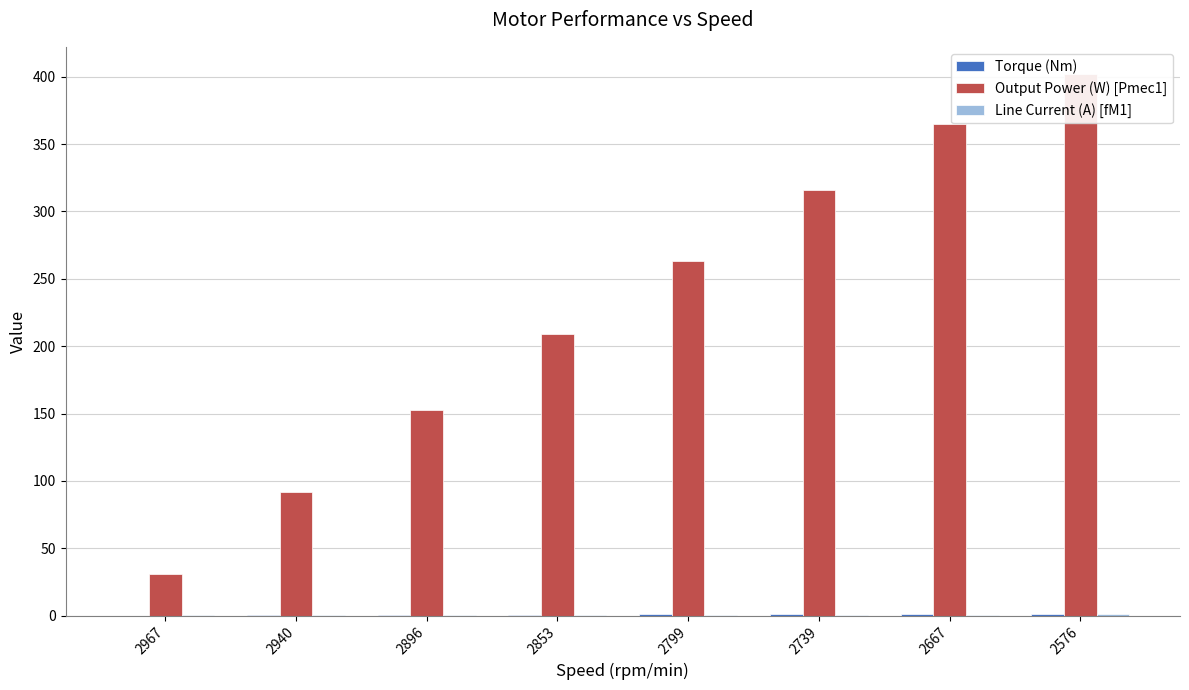

How many groups of bars are there?

8